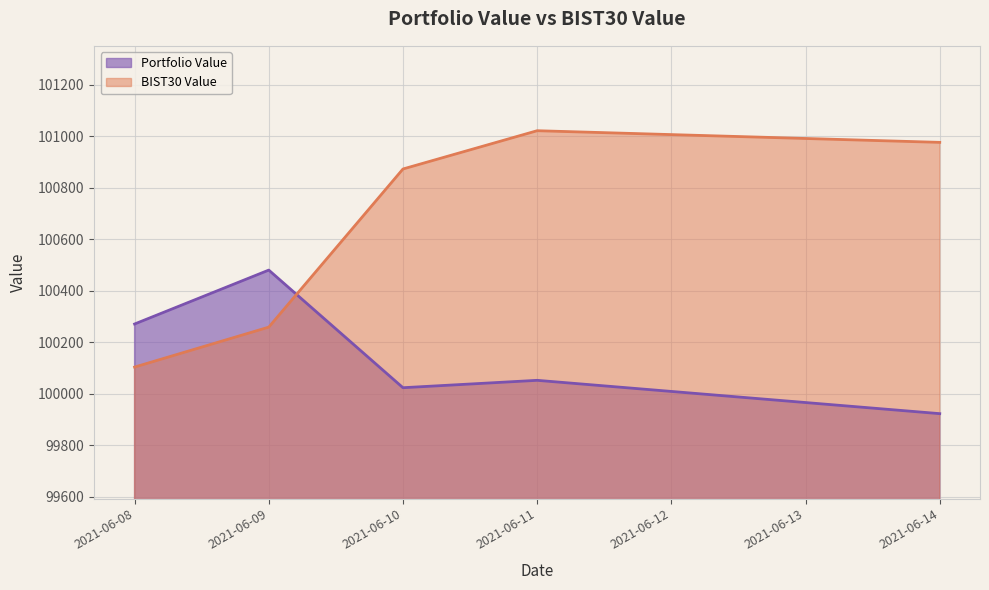

Which series has the largest range (max minus min)?

BIST30 Value